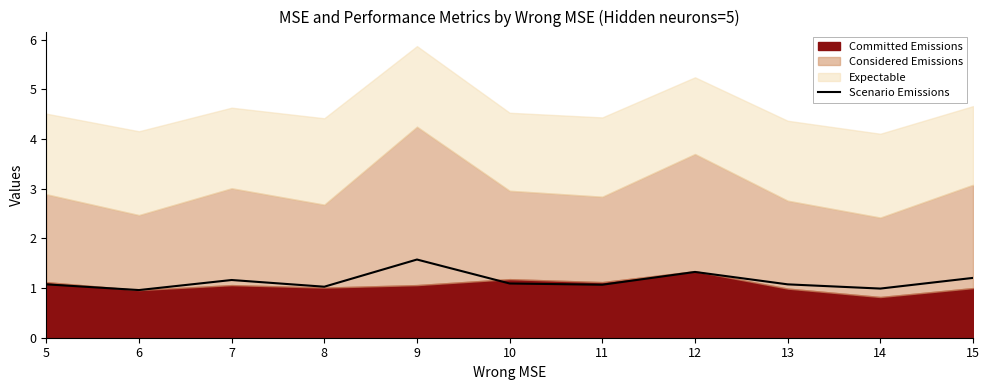

Which category has the highest value in the Scenario Emissions series?

9